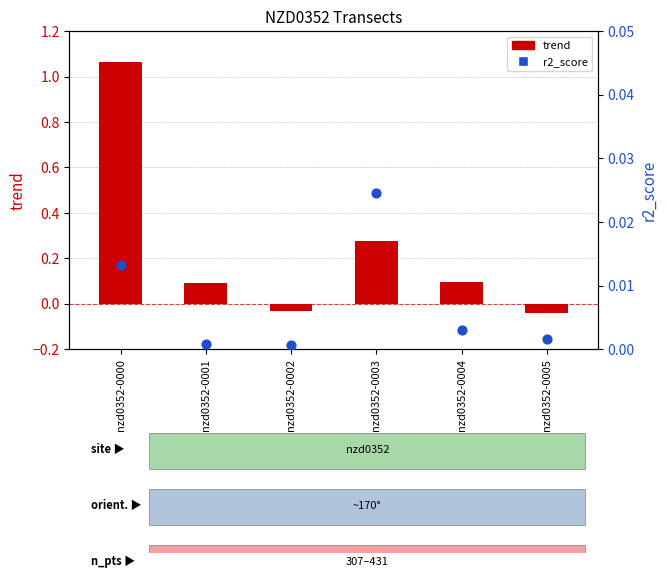

Which series has the largest total across all categories?

trend